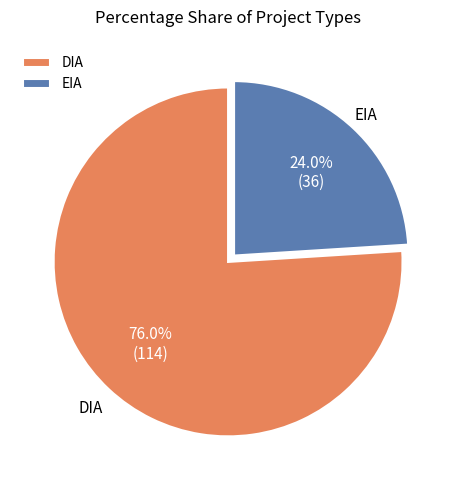

What is the smallest slice in the pie chart?

EIA